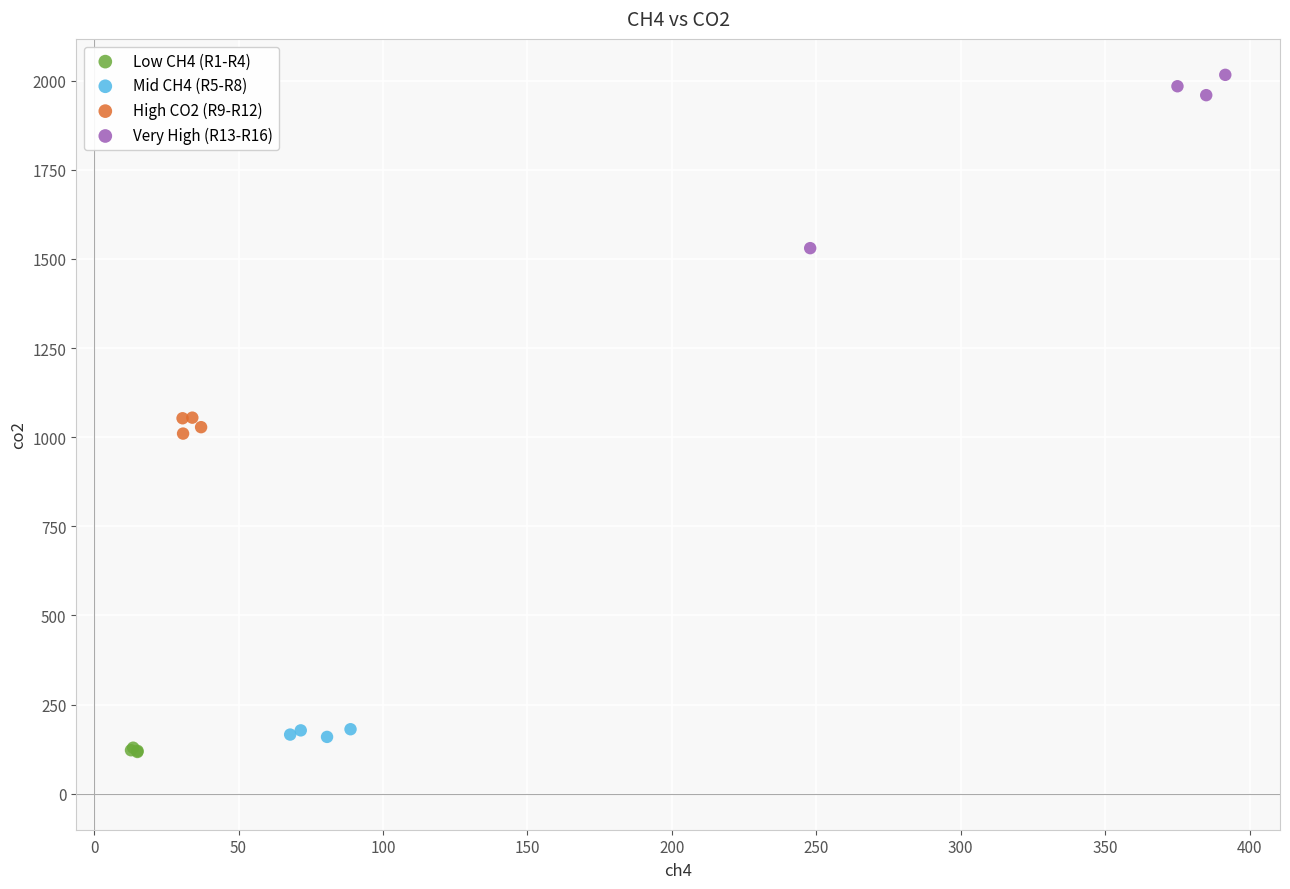

Which series reaches the minimum Y coordinate?

Low CH4 (R1-R4)